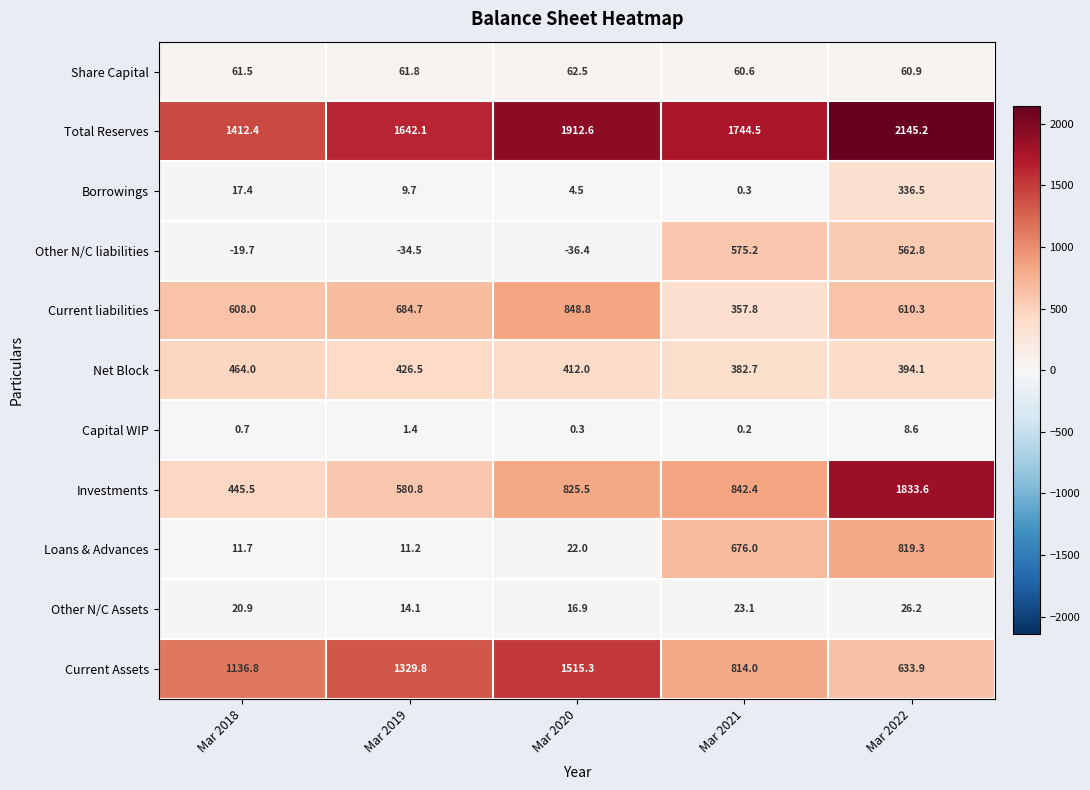

The Net Block series shows 382.7 at Mar 2021. True or false?

True